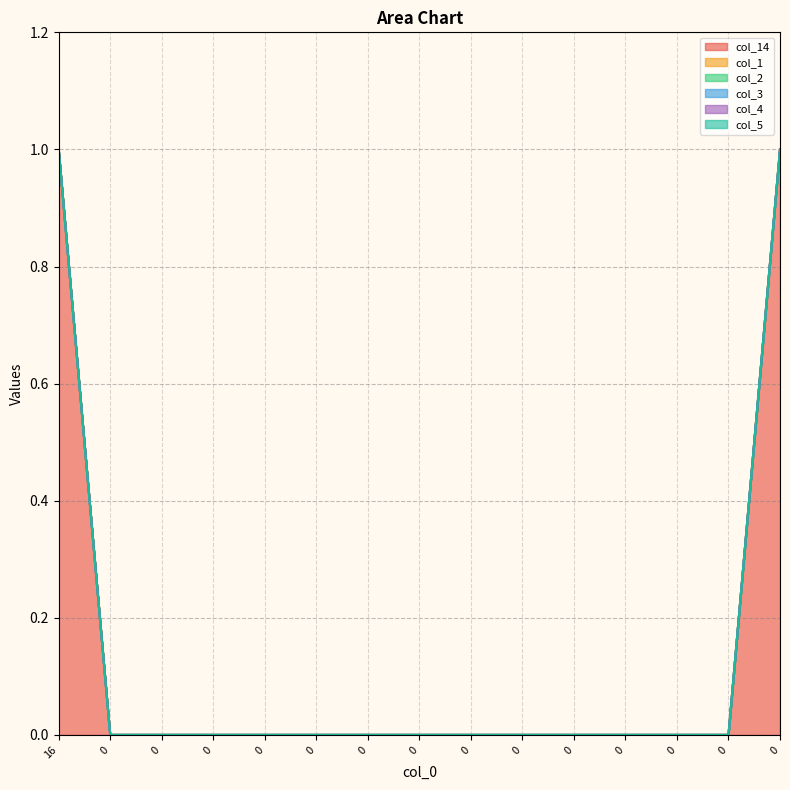

At how many categories does at least one series exceed 0?

2